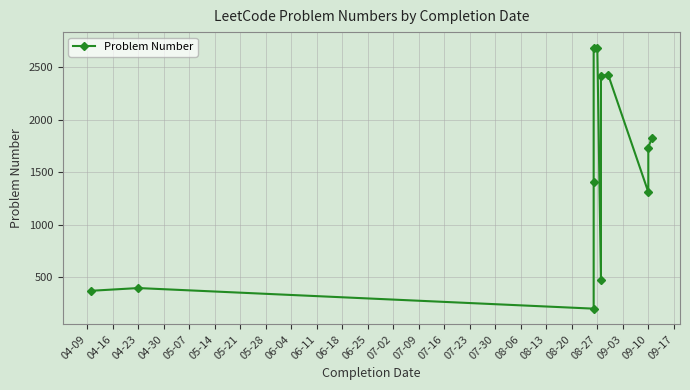

Reading left to right, transcribe all the data shown in this chart.

371	397	201	1404	2683	2683	477	2419	2425	1310	1734	1829